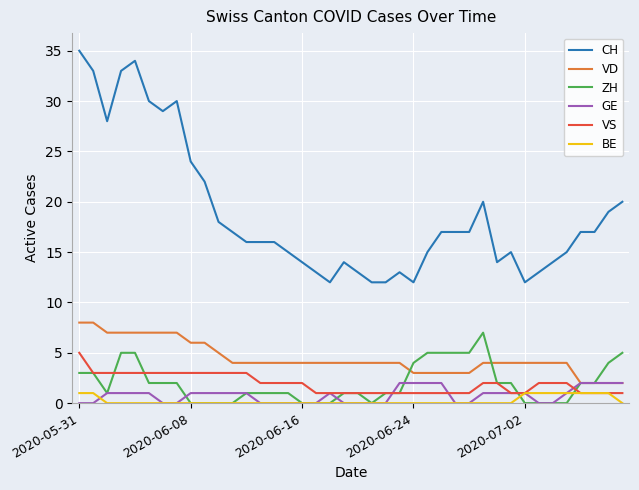

What are all the series names shown in the legend?

CH, VD, ZH, GE, VS, BE